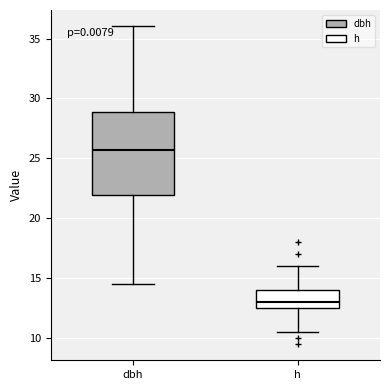

Which box has the lowest median line?

h